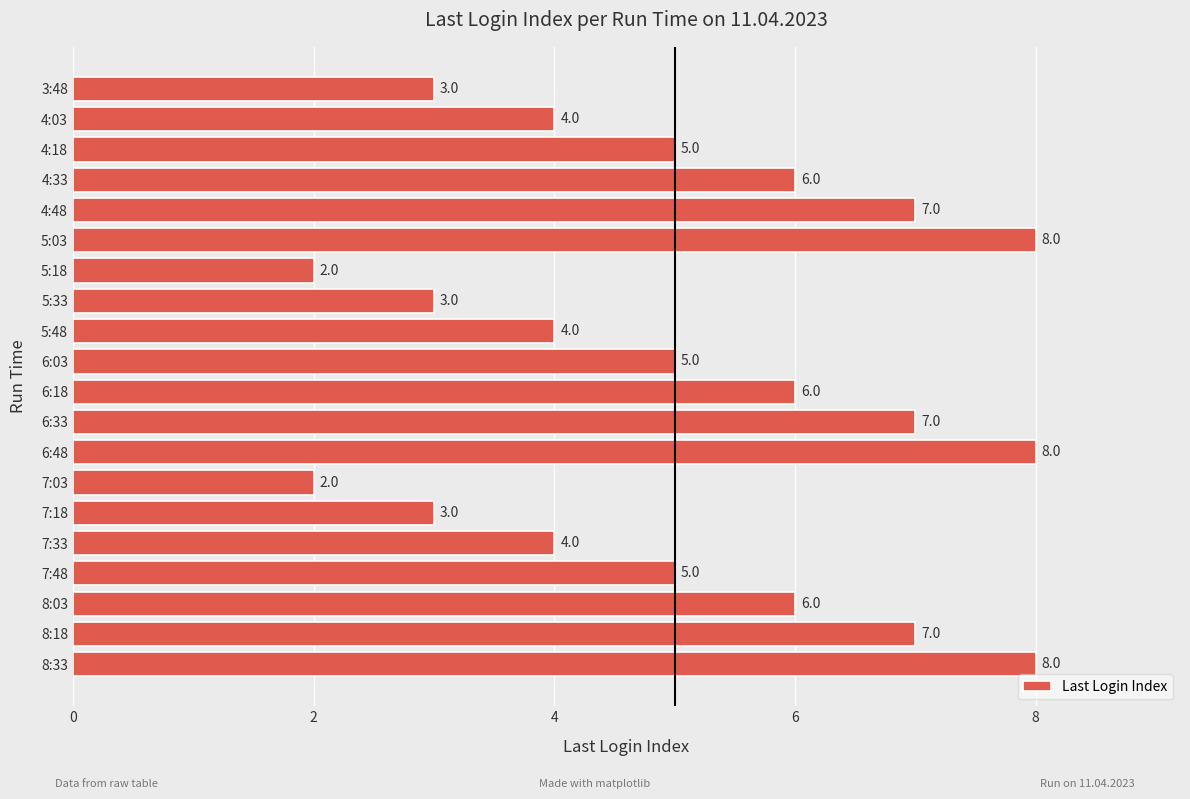

How many series are shown in this chart?

1